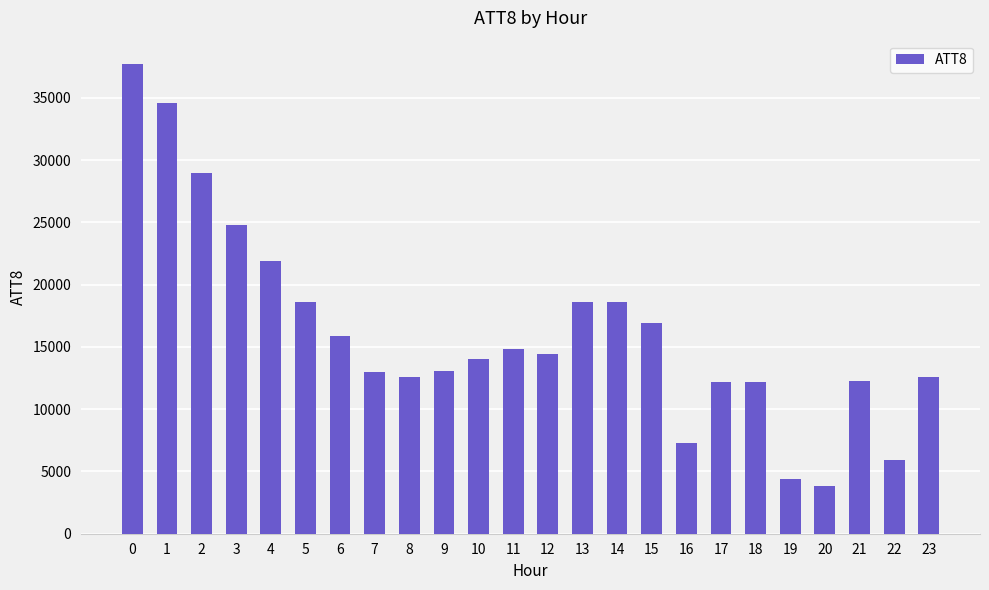

What is the sum of all values?

389200